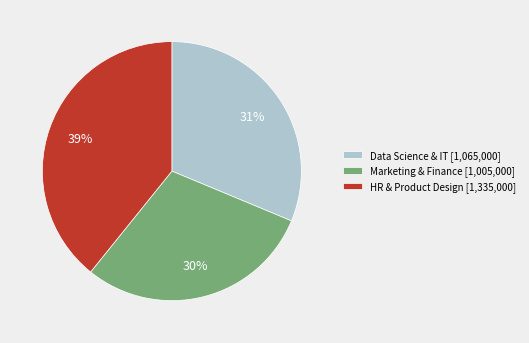

To the nearest percent, what is the difference between the Data Science & IT [1,065,000] and HR & Product Design [1,335,000] slice percentages?

8%